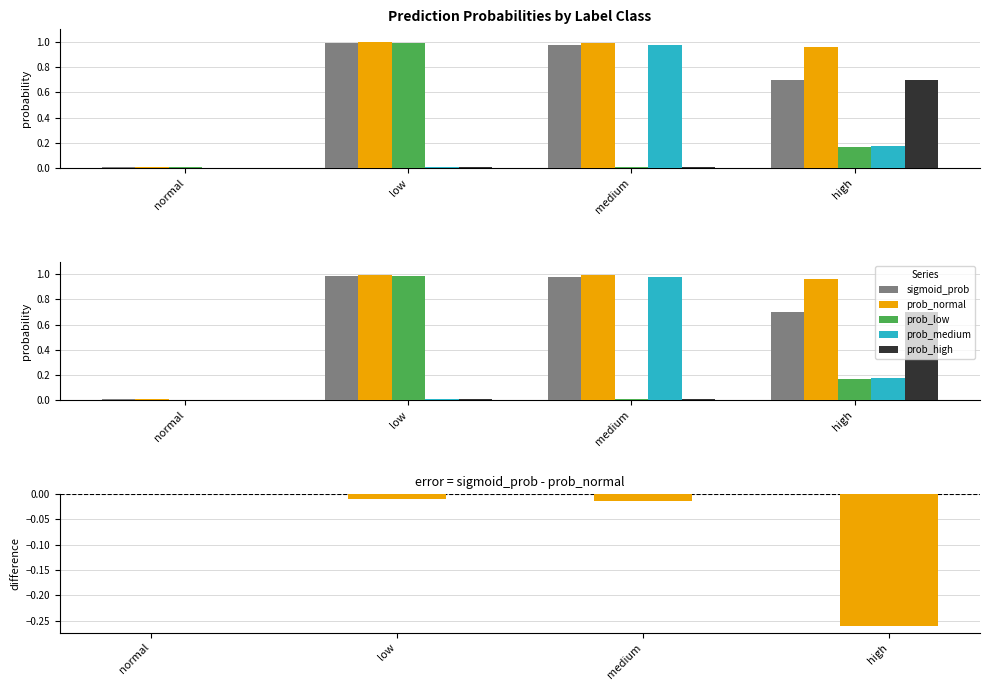

The value of prob_low at medium is 0.0. True or false?

False